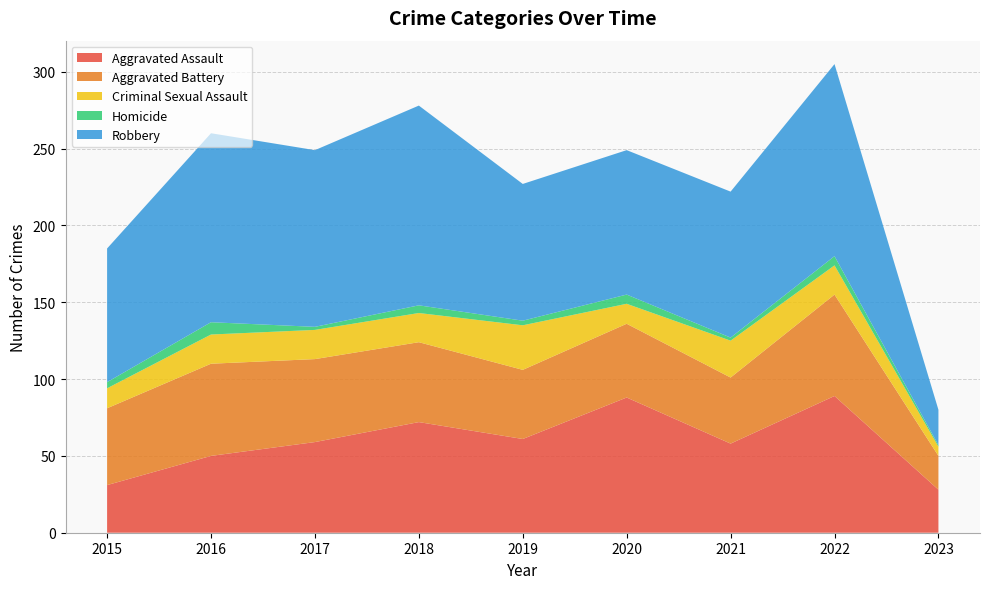

Reading right to left, transcribe all the data shown in this chart.

Aggravated Assault: 2023=28	2022=89	2021=58	2020=88	2019=61	2018=72	2017=59	2016=50	2015=31
Aggravated Battery: 2023=22	2022=66	2021=43	2020=48	2019=45	2018=52	2017=54	2016=60	2015=50
Criminal Sexual Assault: 2023=6	2022=19	2021=24	2020=13	2019=29	2018=19	2017=19	2016=19	2015=13
Homicide: 2023=1	2022=6	2021=2	2020=6	2019=3	2018=5	2017=2	2016=8	2015=4
Robbery: 2023=23	2022=125	2021=95	2020=94	2019=89	2018=130	2017=115	2016=123	2015=87